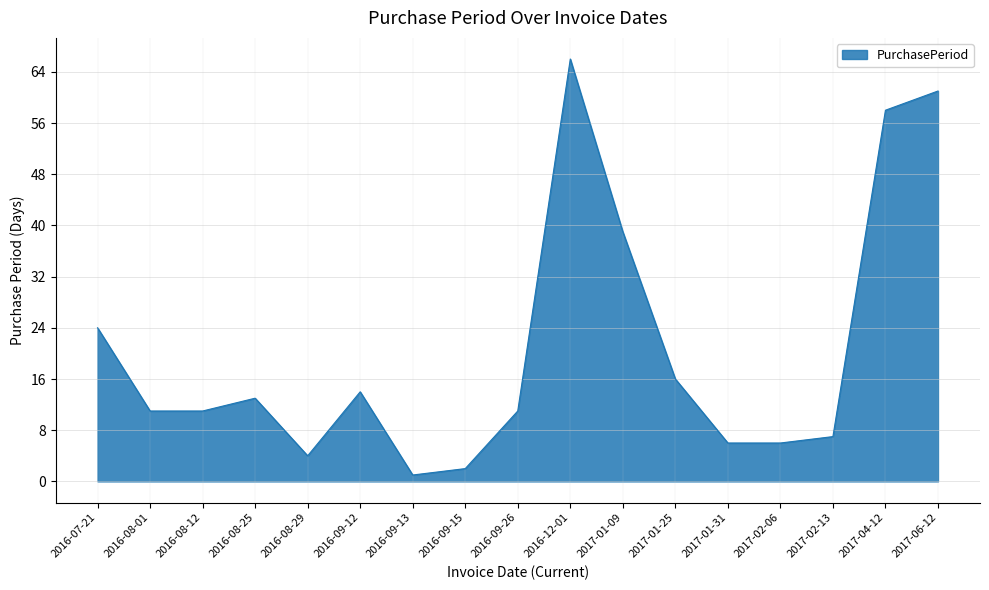

Is it true that the value at 2017-01-25 is 3?

False